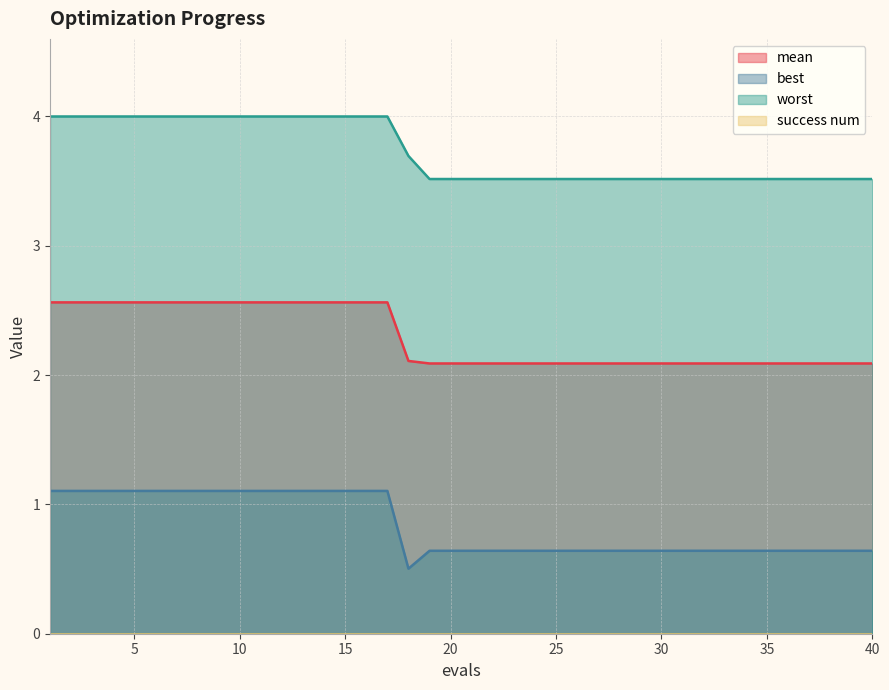

Which series changed the most between 1 and 40?

worst